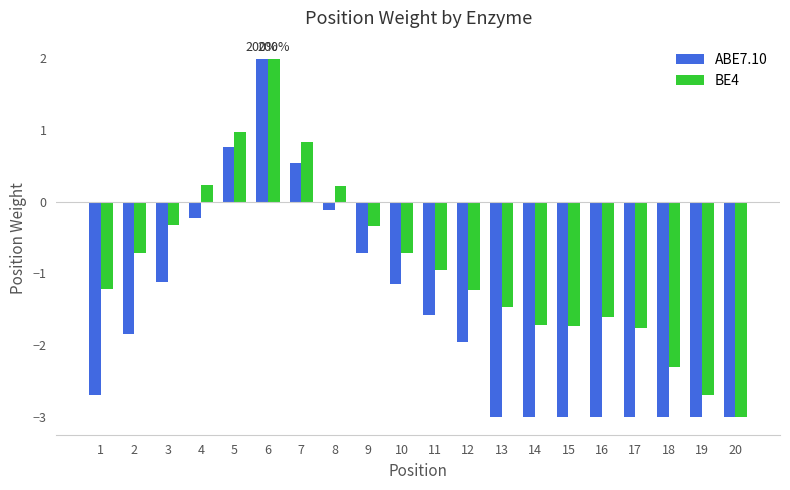

Rank the series by their average value, from highest to lowest.

BE4, ABE7.10